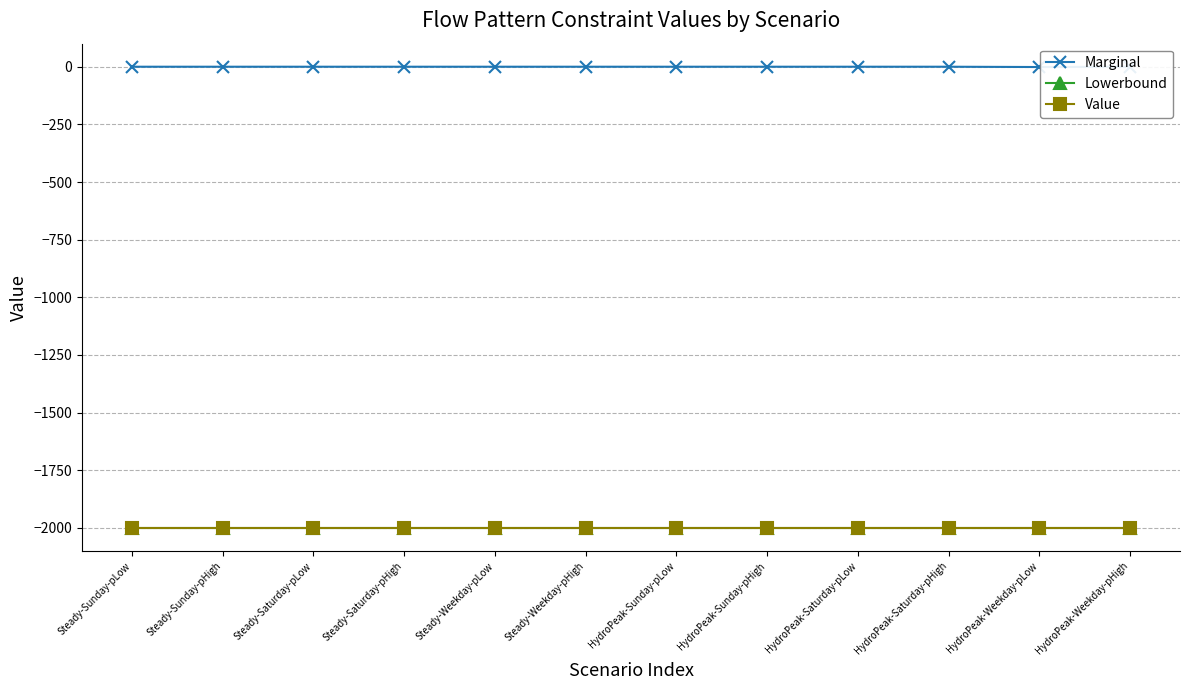

What is the maximum value for Lowerbound?

-2000.0